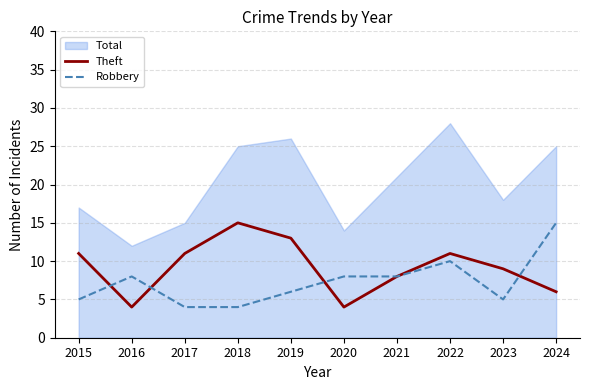

At how many categories does at least one series exceed 5?

10